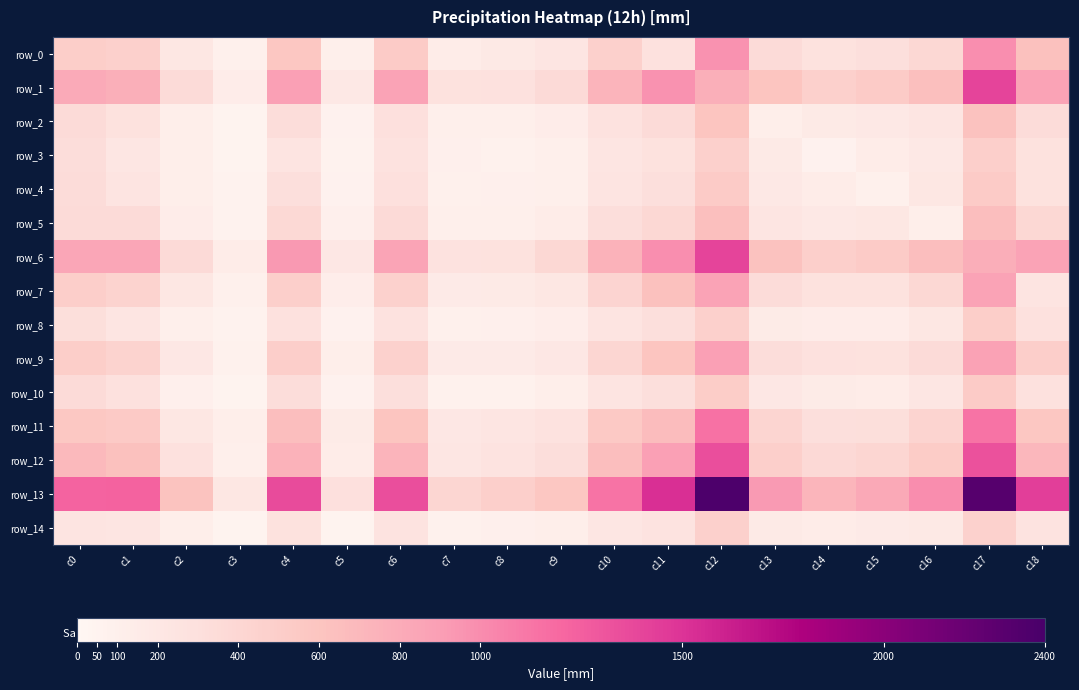

Reading left to right, transcribe all the data shown in this chart.

row_0: c0=506	c1=477	c2=215	c3=90	c4=579	c5=110	c6=529	c7=147	c8=183	c9=234	c10=475	c11=288	c12=966	c13=349	c14=275	c15=304	c16=392	c17=987	c18=632
row_1: c0=815	c1=770	c2=349	c3=136	c4=890	c5=188	c6=865	c7=274	c8=290	c9=364	c10=732	c11=966	c12=770	c13=595	c14=475	c15=531	c16=641	c17=1406	c18=867
row_2: c0=353	c1=278	c2=117	c3=53	c4=335	c5=71	c6=299	c7=105	c8=108	c9=140	c10=270	c11=349	c12=595	c13=119	c14=177	c15=191	c16=230	c17=622	c18=343
row_3: c0=337	c1=217	c2=114	c3=54	c4=239	c5=61	c6=267	c7=94	c8=77	c9=104	c10=230	c11=275	c12=475	c13=177	c14=71	c15=147	c16=192	c17=483	c18=277
row_4: c0=341	c1=253	c2=121	c3=58	c4=303	c5=68	c6=295	c7=87	c8=100	c9=106	c10=245	c11=304	c12=531	c13=191	c14=147	c15=91	c16=210	c17=533	c18=277
row_5: c0=347	c1=348	c2=139	c3=64	c4=379	c5=95	c6=358	c7=112	c8=110	c9=149	c10=327	c11=392	c12=641	c13=230	c14=192	c15=210	c16=115	c17=648	c18=391
row_6: c0=838	c1=836	c2=365	c3=147	c4=931	c5=201	c6=862	c7=268	c8=274	c9=386	c10=744	c11=987	c12=1406	c13=622	c14=483	c15=533	c16=648	c17=786	c18=869
row_7: c0=492	c1=449	c2=208	c3=85	c4=482	c5=123	c6=468	c7=160	c8=174	c9=207	c10=431	c11=632	c12=867	c13=343	c14=277	c15=277	c16=391	c17=869	c18=252
row_8: c0=316	c1=234	c2=107	c3=59	c4=288	c5=68	c6=267	c7=90	c8=99	c9=125	c10=235	c11=303	c12=477	c13=159	c14=140	c15=137	c16=212	c17=501	c18=289
row_9: c0=502	c1=447	c2=203	c3=84	c4=492	c5=113	c6=465	c7=165	c8=161	c9=206	c10=410	c11=591	c12=889	c13=332	c14=285	c15=281	c16=354	c17=875	c18=489
row_10: c0=351	c1=285	c2=99	c3=56	c4=330	c5=72	c6=303	c7=84	c8=76	c9=116	c10=252	c11=309	c12=512	c13=197	c14=151	c15=141	c16=220	c17=525	c18=284
row_11: c0=563	c1=542	c2=211	c3=119	c4=653	c5=152	c6=594	c7=201	c8=227	c9=266	c10=553	c11=668	c12=1145	c13=415	c14=304	c15=315	c16=433	c17=1140	c18=581
row_12: c0=688	c1=635	c2=288	c3=107	c4=743	c5=144	c6=735	c7=219	c8=256	c9=321	c10=656	c11=884	c12=1349	c13=484	c14=370	c15=407	c16=520	c17=1327	c18=707
row_13: c0=1224	c1=1233	c2=611	c3=214	c4=1362	c5=295	c6=1343	c7=411	c8=479	c9=575	c10=1140	c11=1525	c12=2367	c13=920	c14=731	c15=821	c16=1003	c17=2312	c18=1442
row_14: c0=241	c1=231	c2=120	c3=52	c4=280	c5=56	c6=257	c7=75	c8=96	c9=113	c10=224	c11=259	c12=474	c13=176	c14=141	c15=160	c16=182	c17=460	c18=262